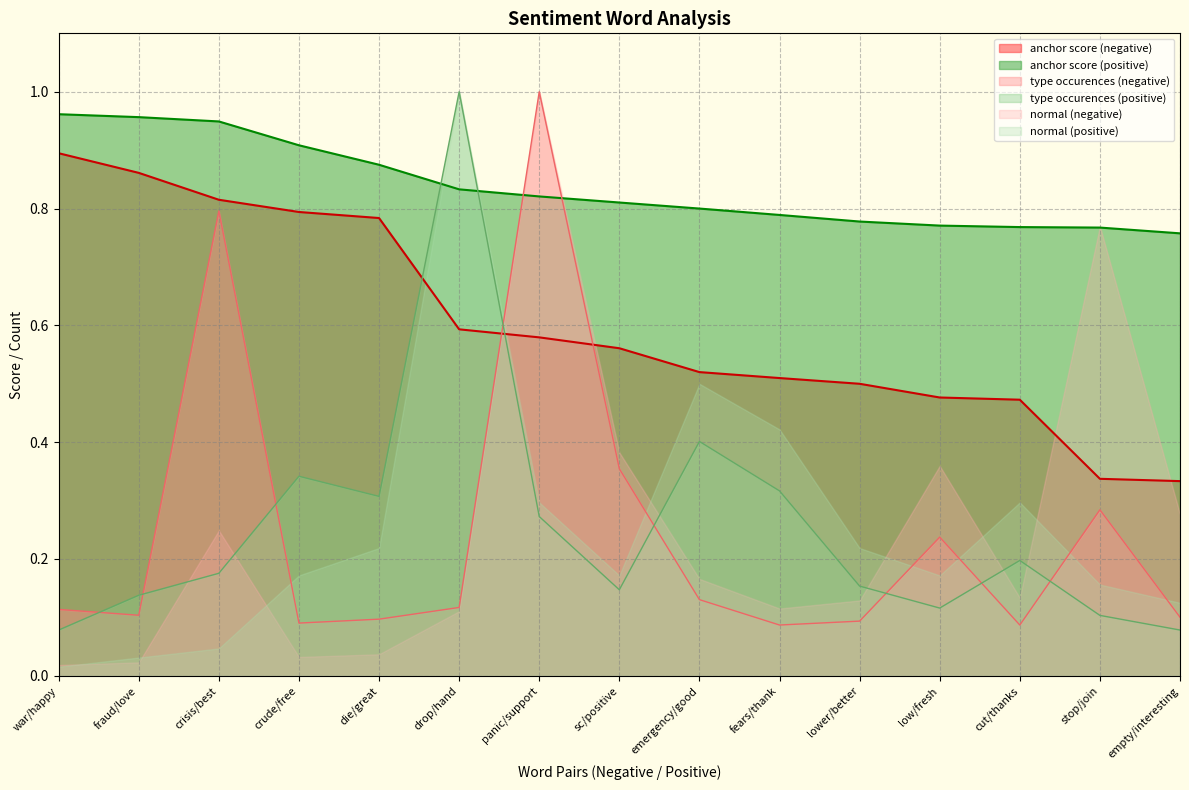

What is the minimum value for type occurences (positive)?

0.1